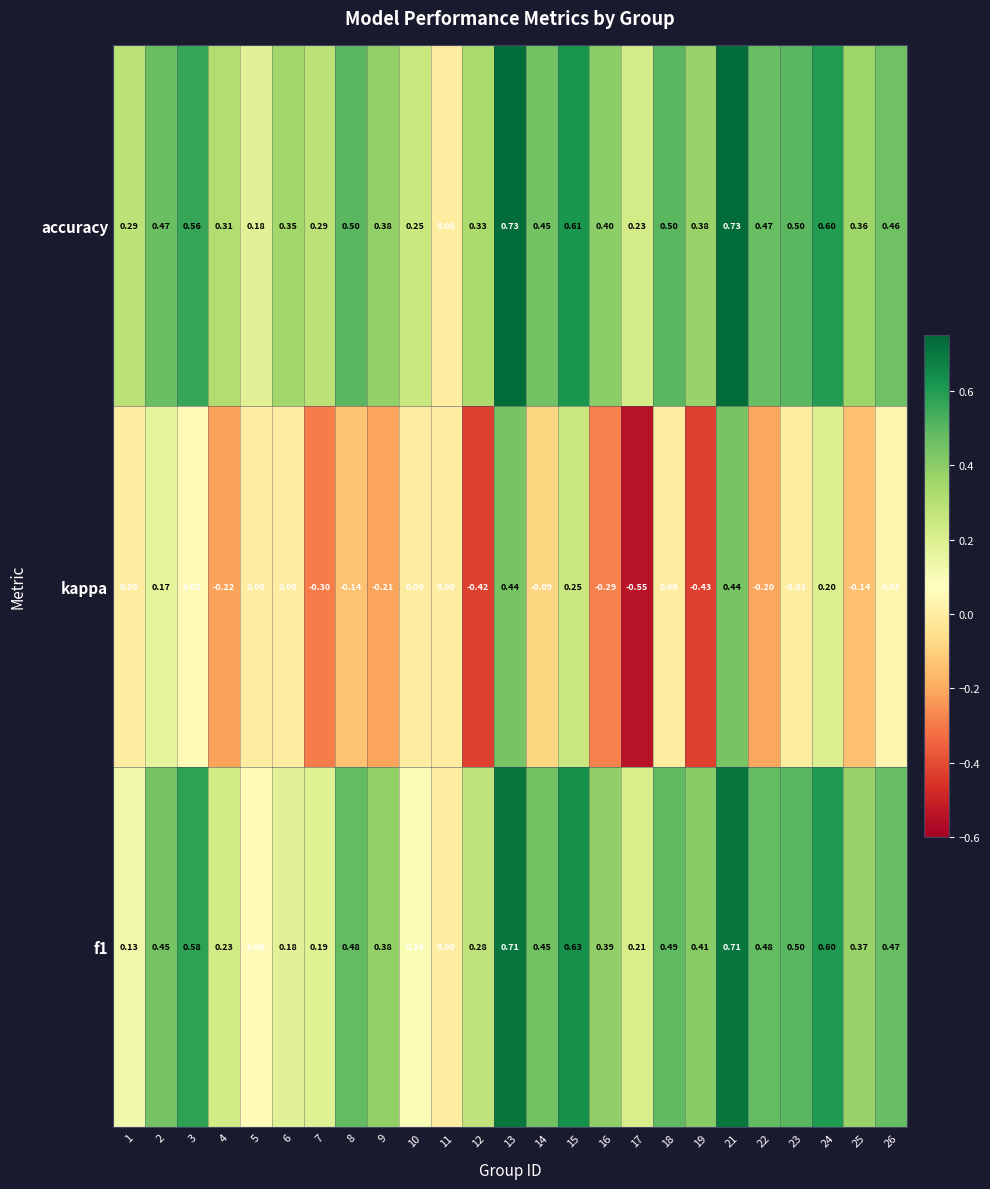

How many distinct data groups are displayed?

3